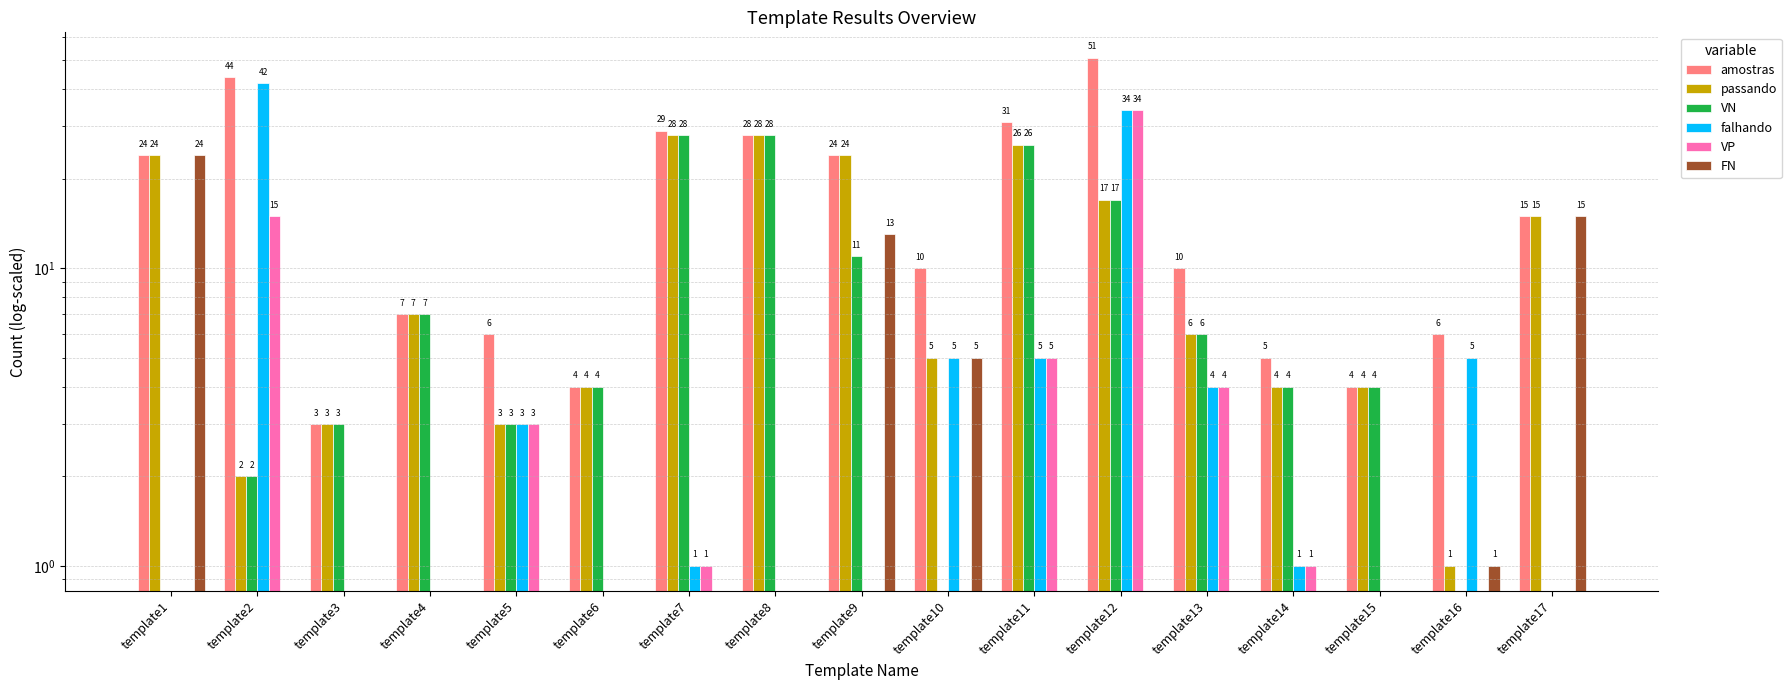

At template13, list the series in order from largest to smallest.

amostras, passando, VN, falhando, VP, FN